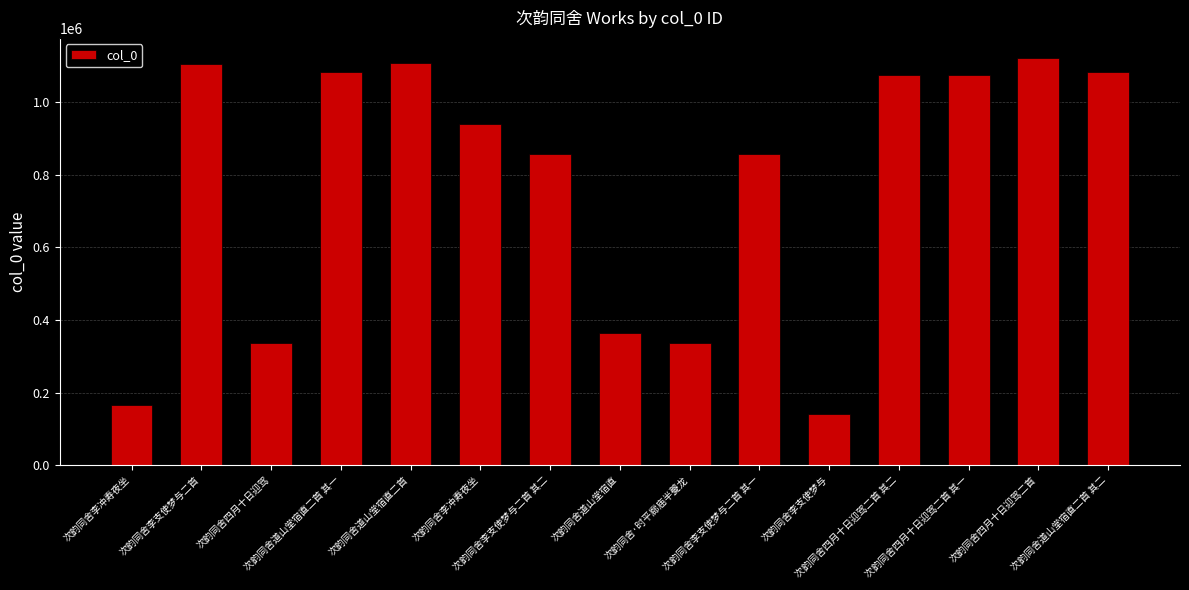

What is the difference between the second highest and second lowest values?

943250